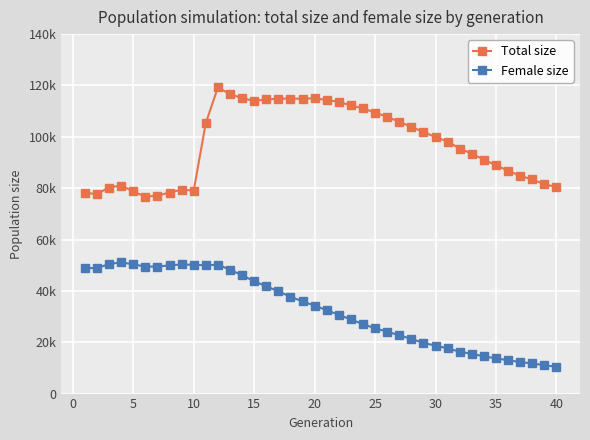

Is this an area chart (filled region under the line)?

No